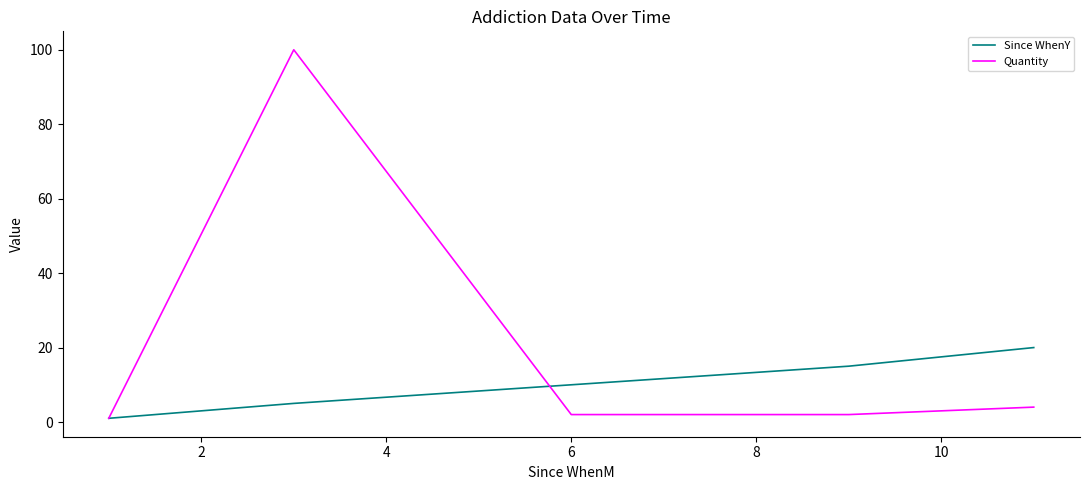

Which series has the widest spread of values?

Quantity